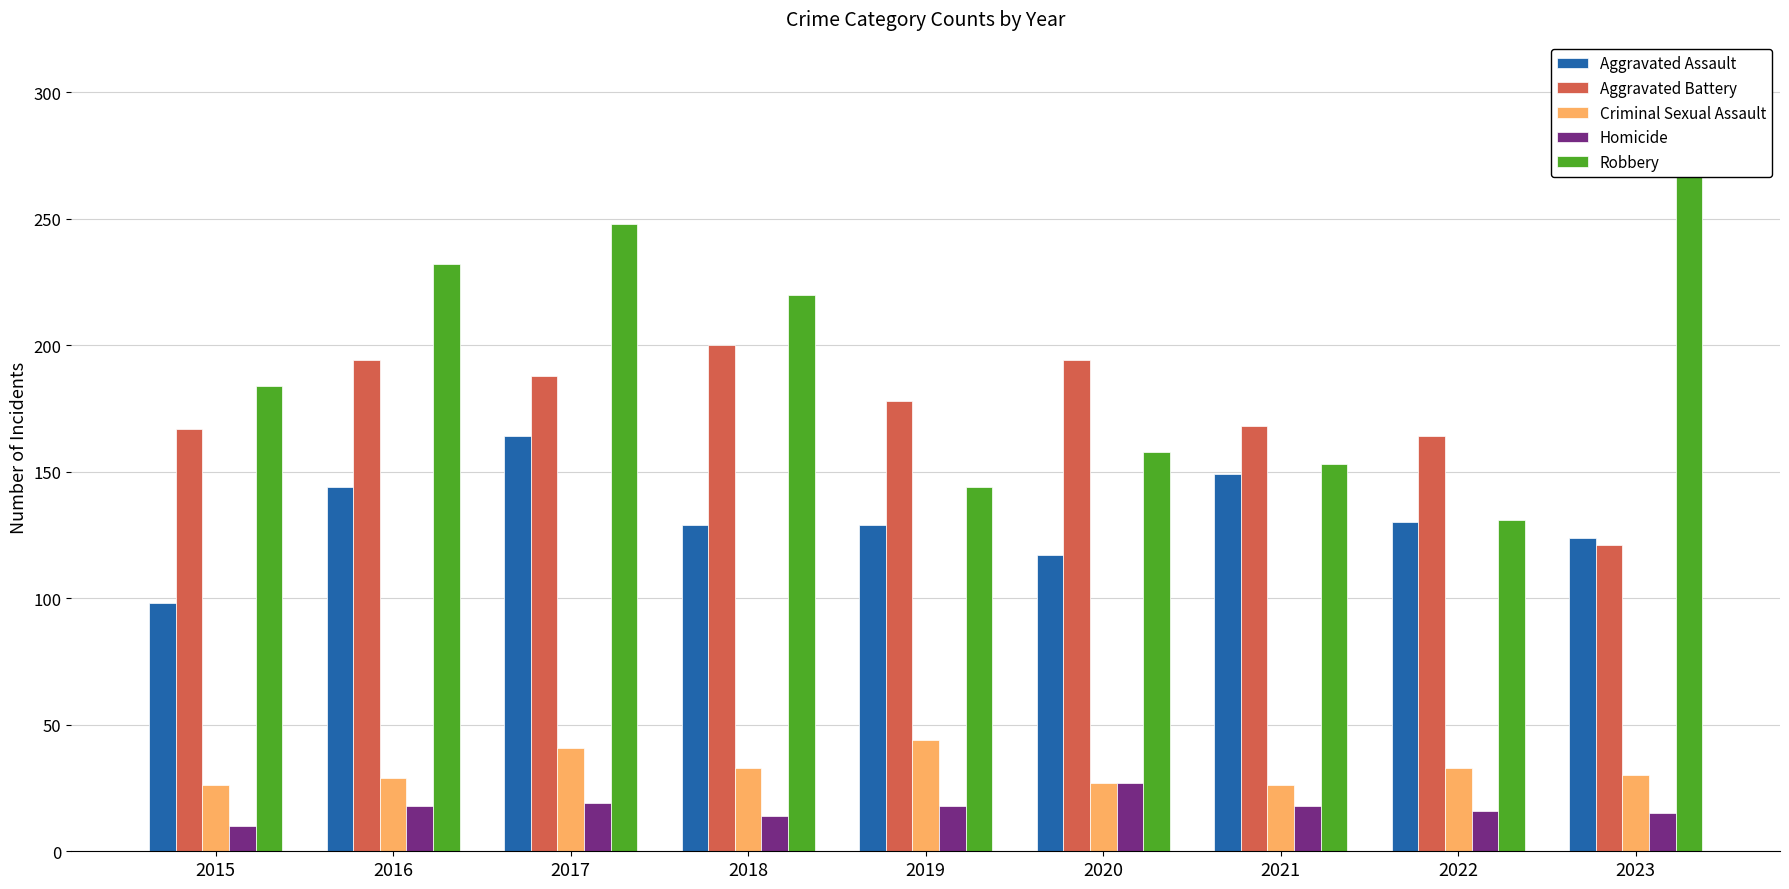

What is the difference between the maximum and minimum values in the Criminal Sexual Assault series?

18